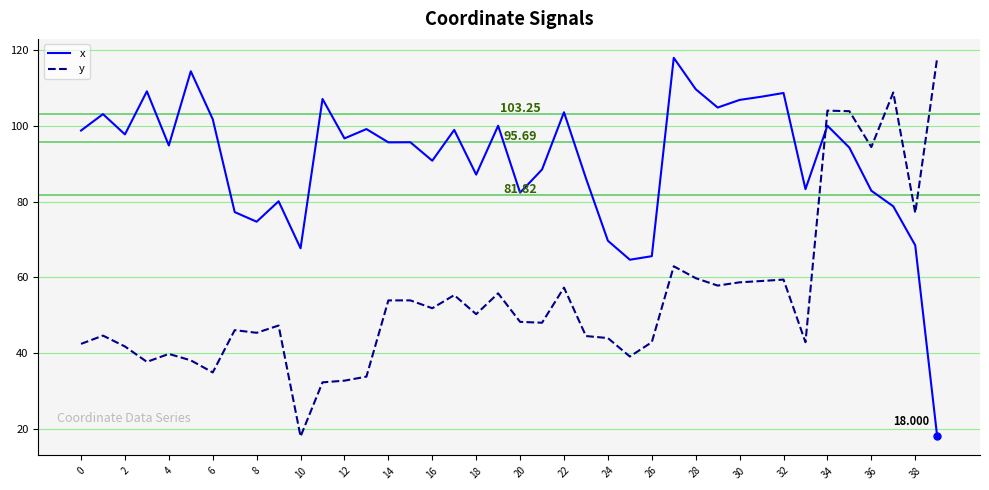

True or false: x has more than 2 interior local peaks.

True